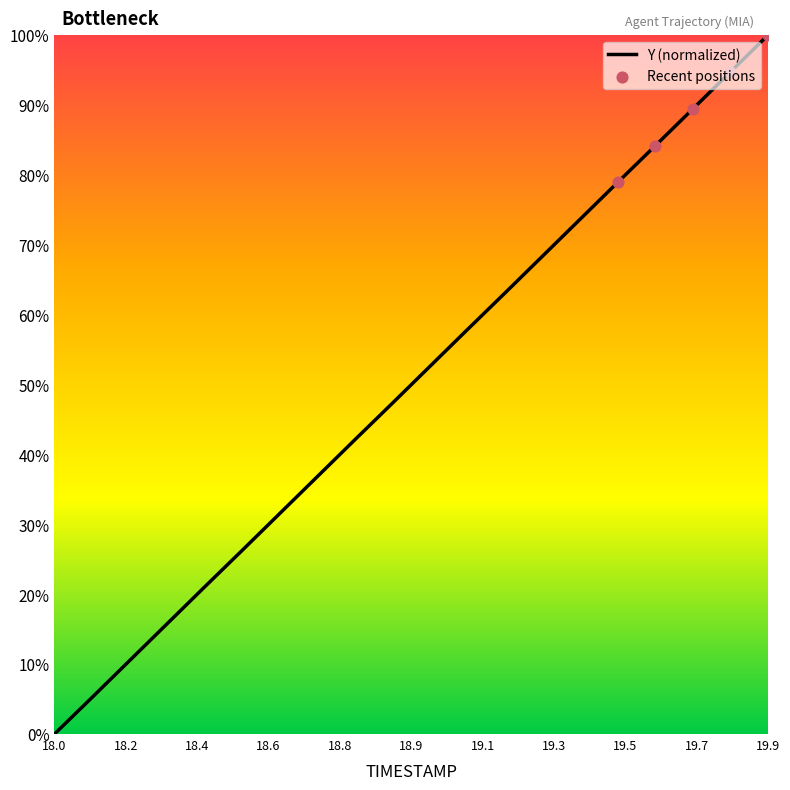

What is the maximum value shown in the chart?

100.0